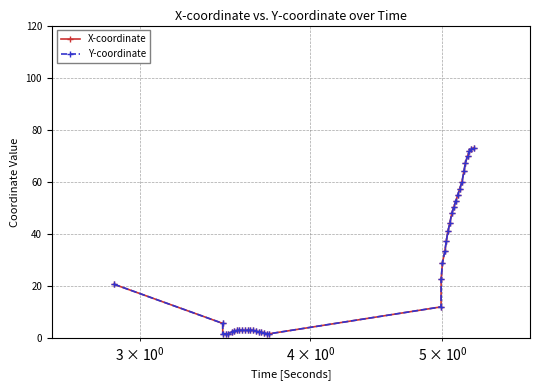

Does the chart have visible grid lines?

Yes